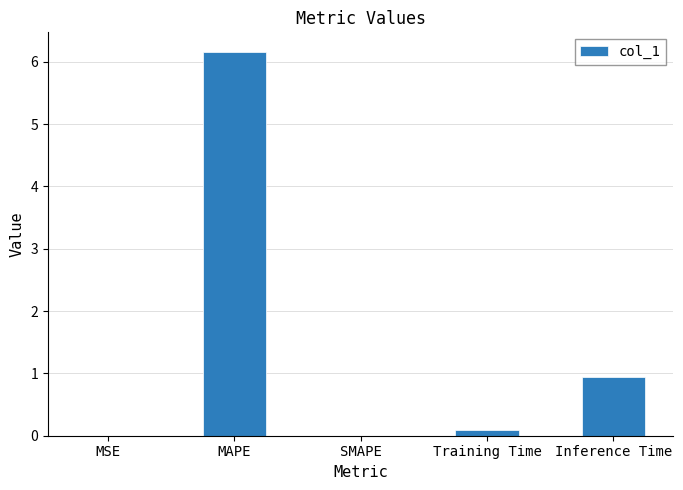

What is the maximum value shown in the chart?

6.2